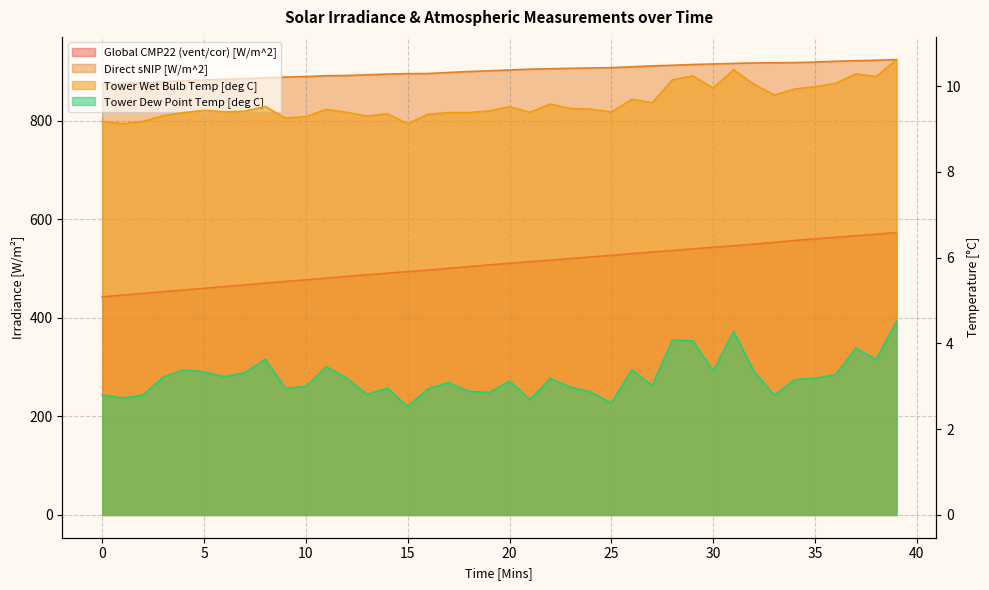

Is the value of Global CMP22 (vent/cor) [W/m^2] at 29 greater than the value of Tower Dew Point Temp [deg C] at 8?

Yes